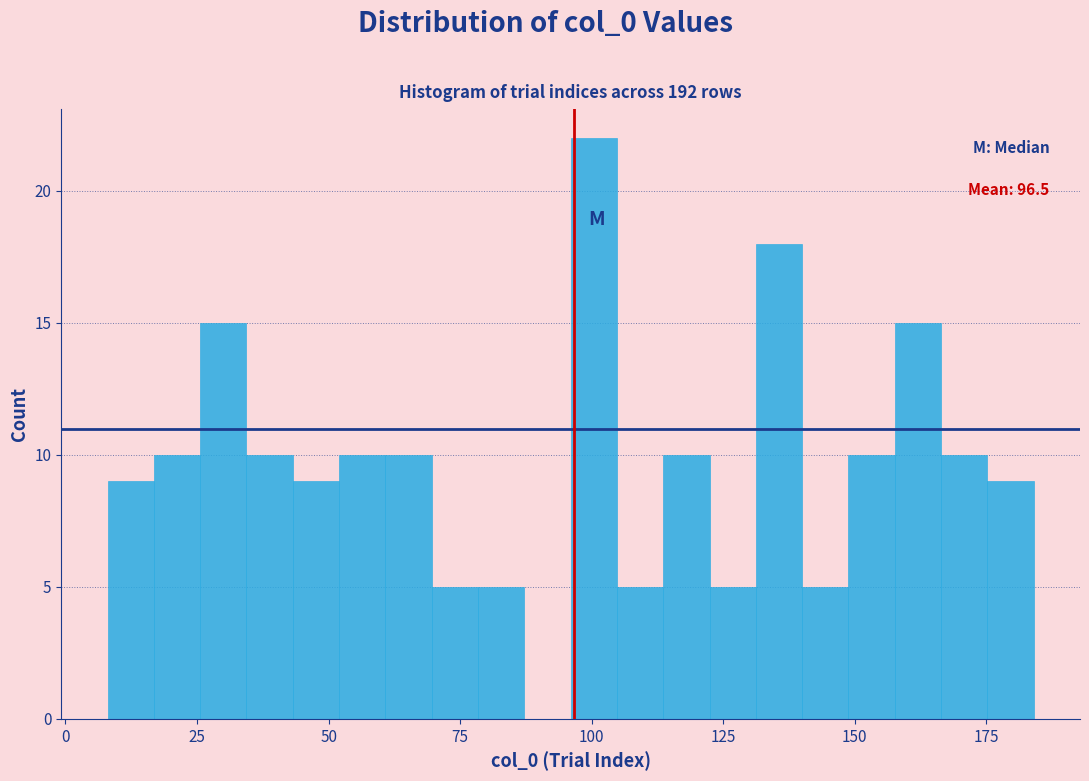

Read against the x-axis, roughly where is the centre of the tallest bar?

100